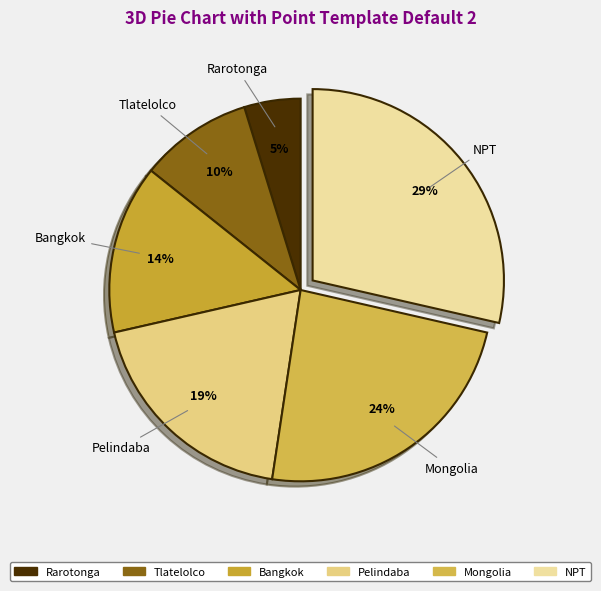

To the nearest percent, what is the average slice percentage?

17%